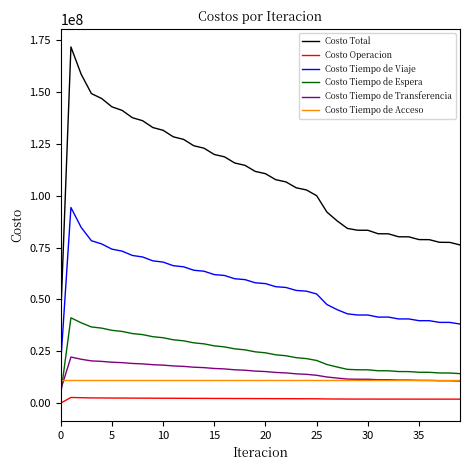

Which series has the widest spread of values?

Costo Total